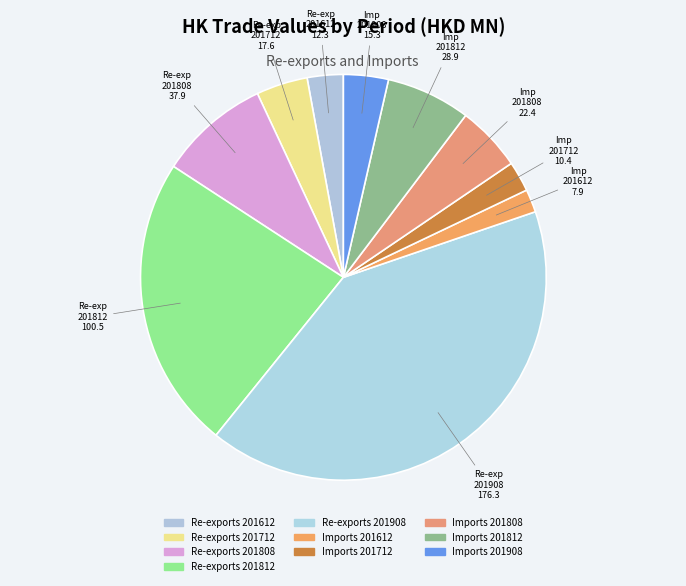

What is the largest slice in the pie chart?

Re-exports 201908